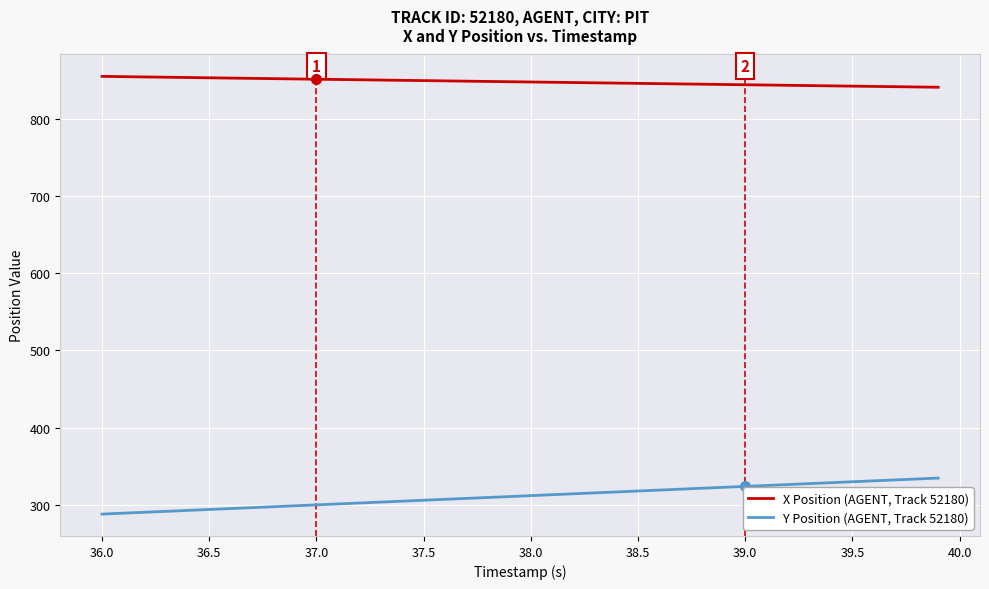

True or false: X Position (AGENT, Track 52180) and Y Position (AGENT, Track 52180) cross at least once.

False